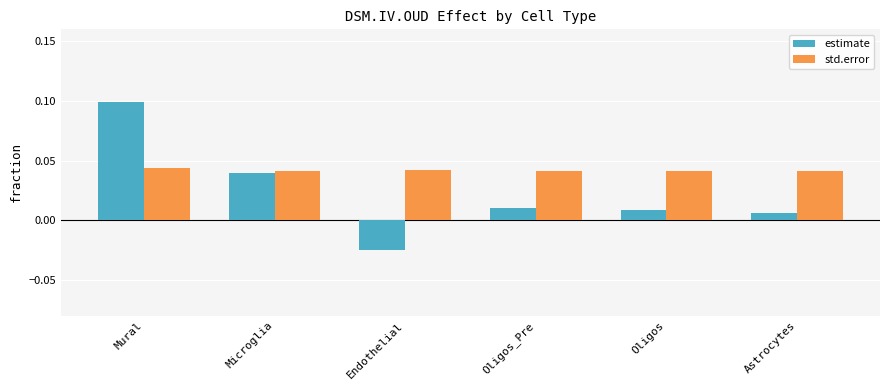

How many groups of bars are there?

6